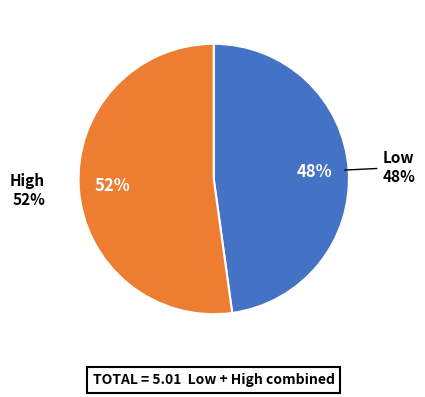

Does Low account for over 50% of the chart?

No